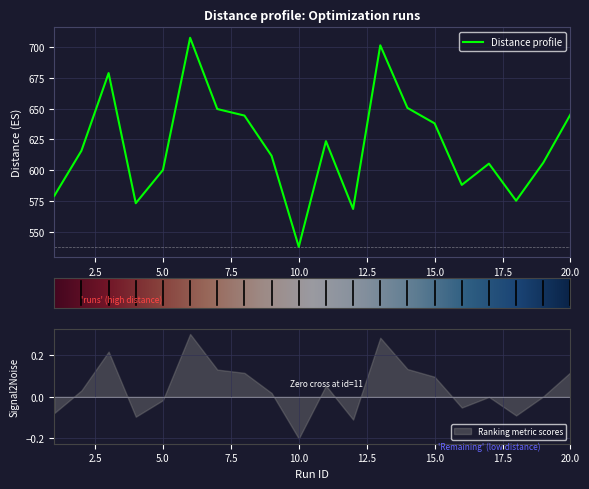

What is the difference between the values at 12 and 20?

76.5